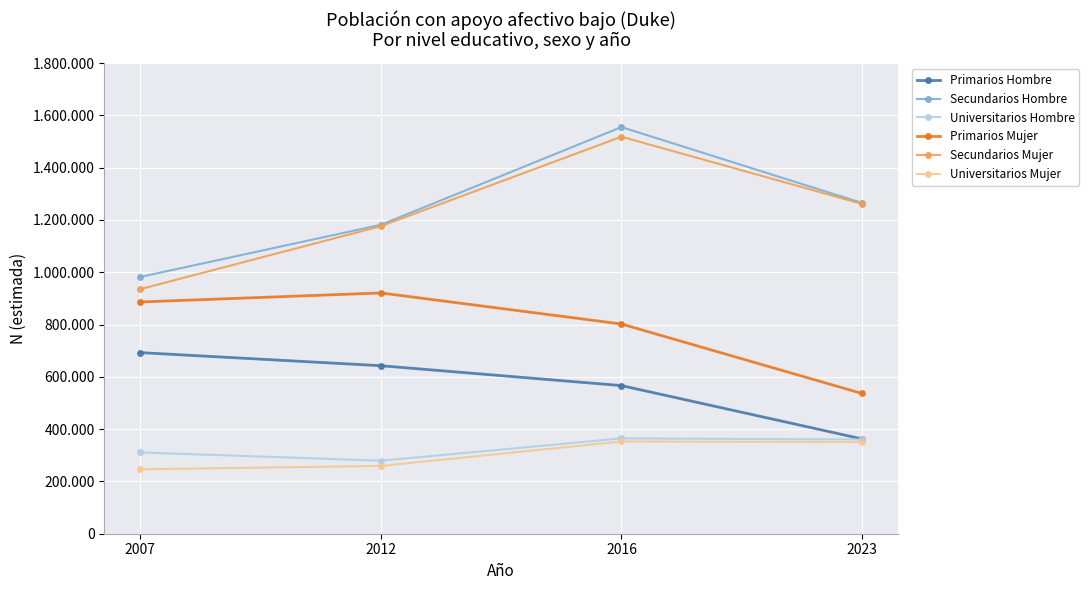

What are all the series names shown in the legend?

Primarios Hombre, Secundarios Hombre, Universitarios Hombre, Primarios Mujer, Secundarios Mujer, Universitarios Mujer